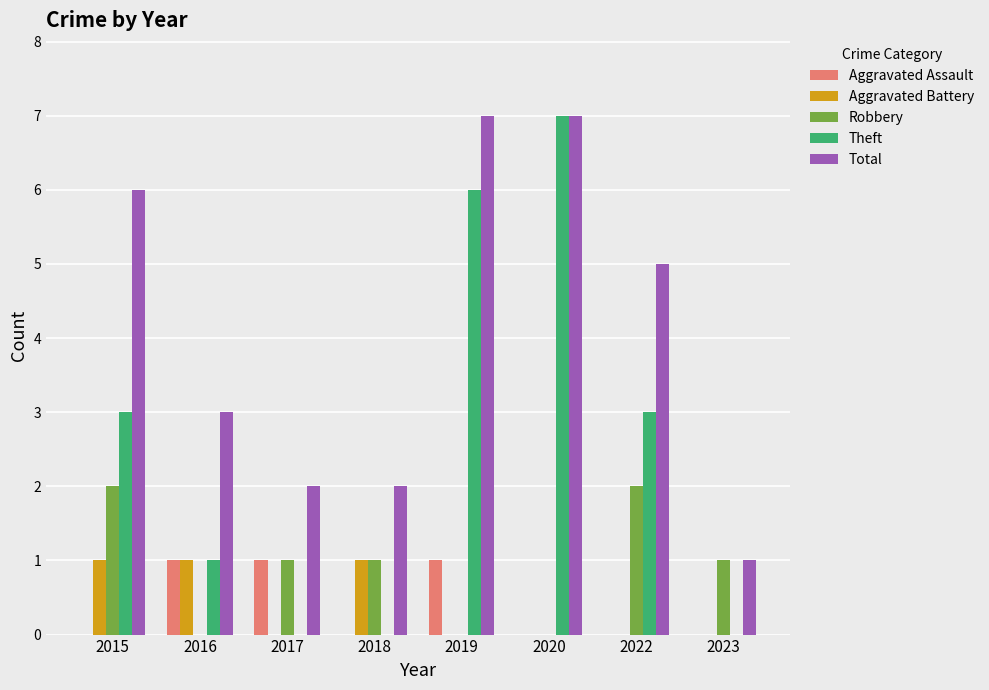

Which series has the widest spread of values?

Theft